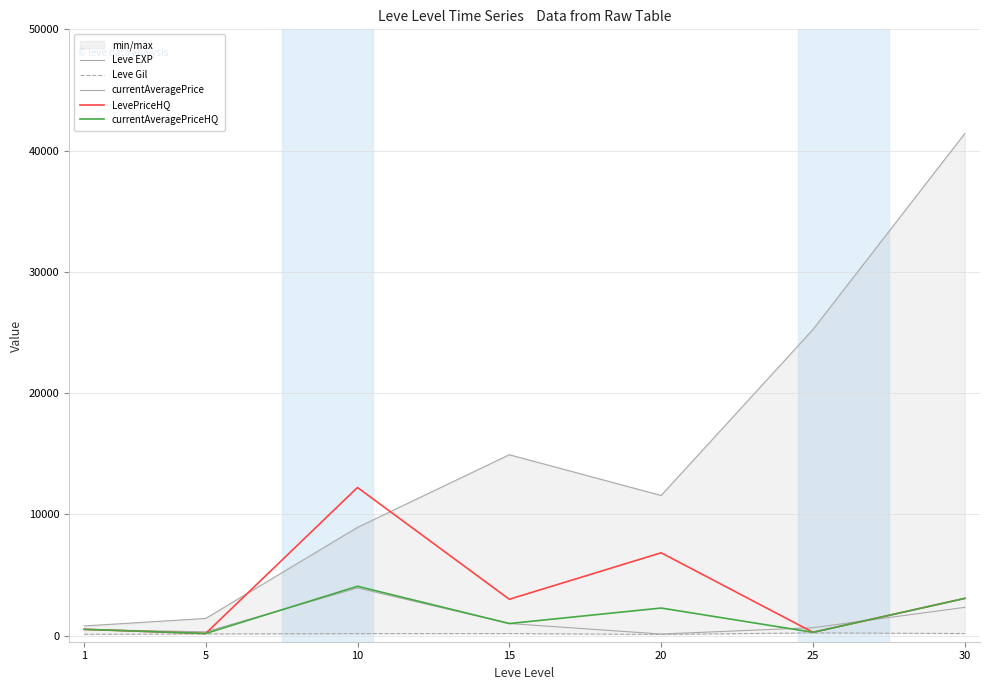

True or false: currentAveragePriceHQ and Leve EXP intersect in this chart.

False